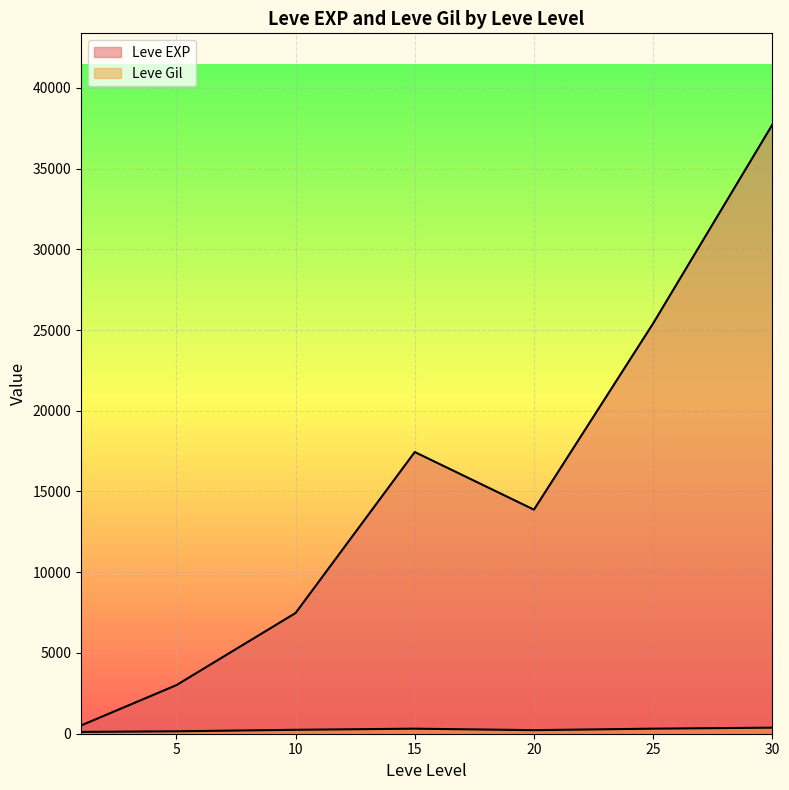

Is the value of Leve Gil at 25 greater than the value of Leve EXP at 5?

No